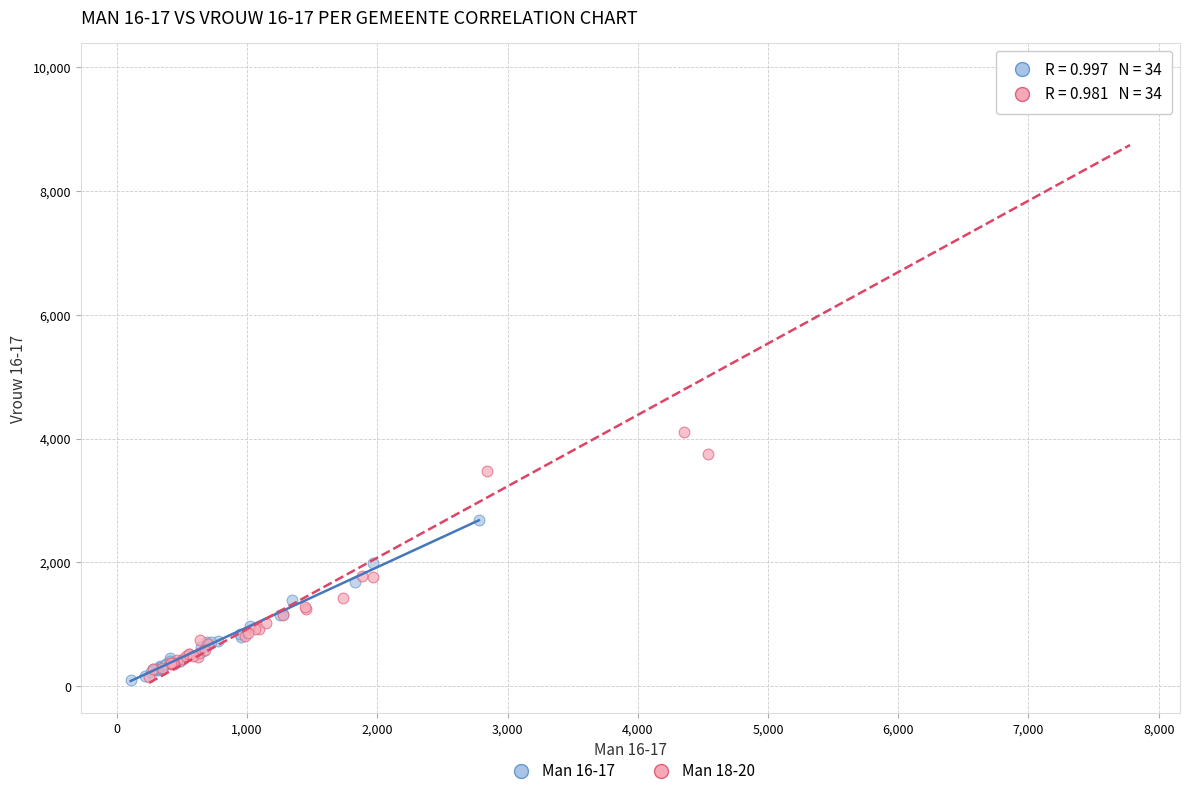

Which series has the largest Y range (max minus min)?

Man 18-20